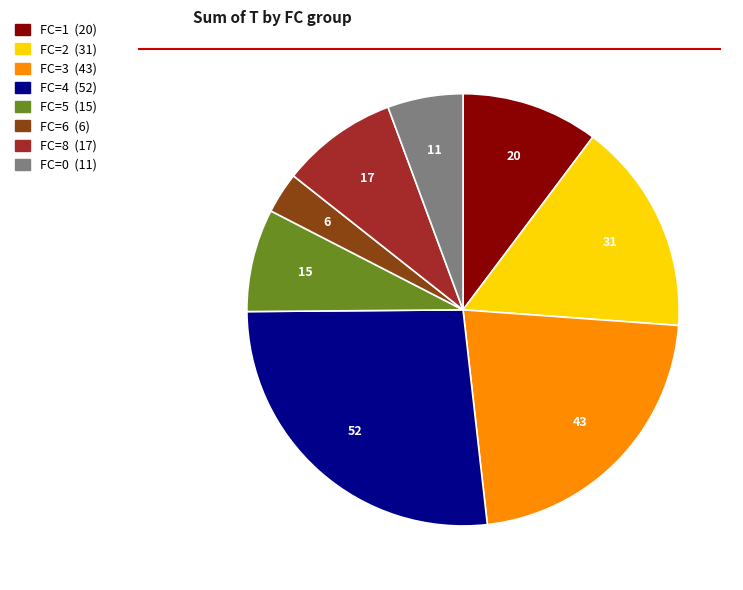

Is there any slice that represents more than half of the pie?

No